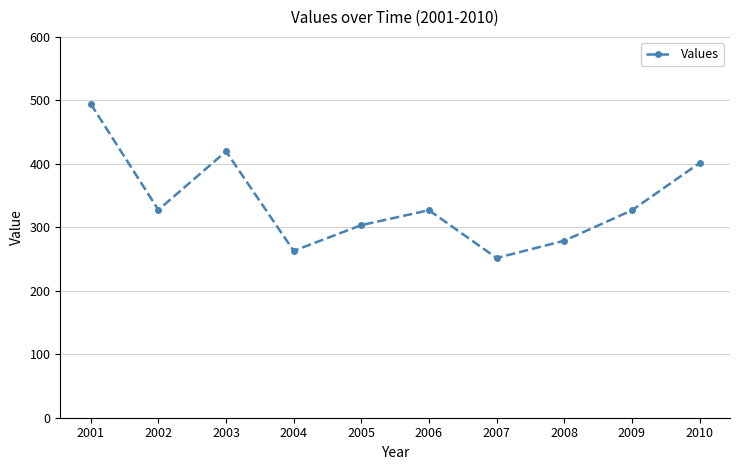

Count the number of values greater than 326.

6